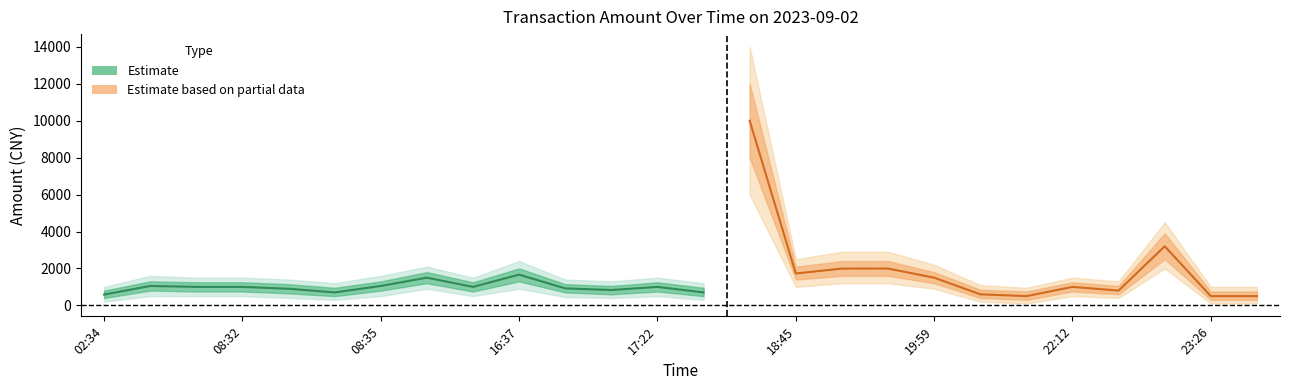

The amt_lower series shows 1843.8 at 18:45. True or false?

False